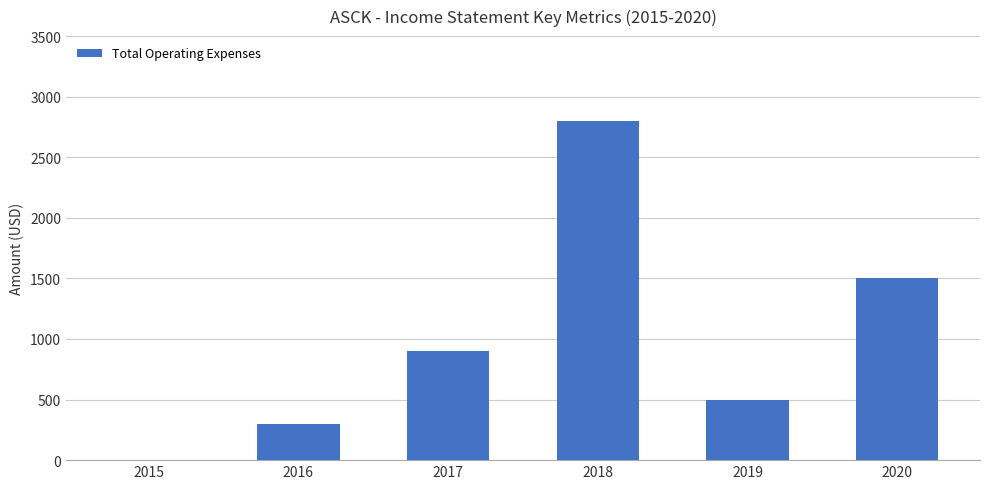

What is the change in value from 2016 to 2019?

+200